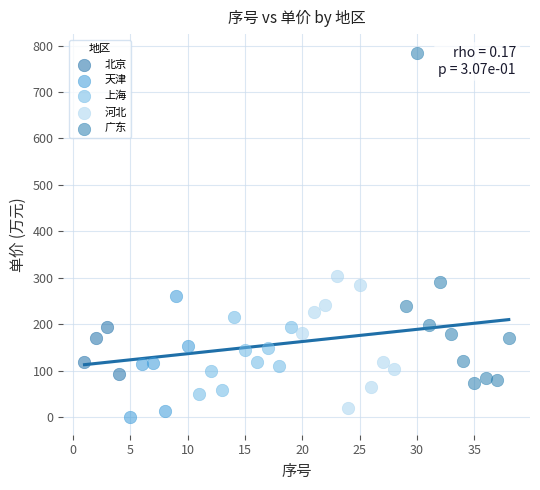

Which series contains the highest Y value?

广东